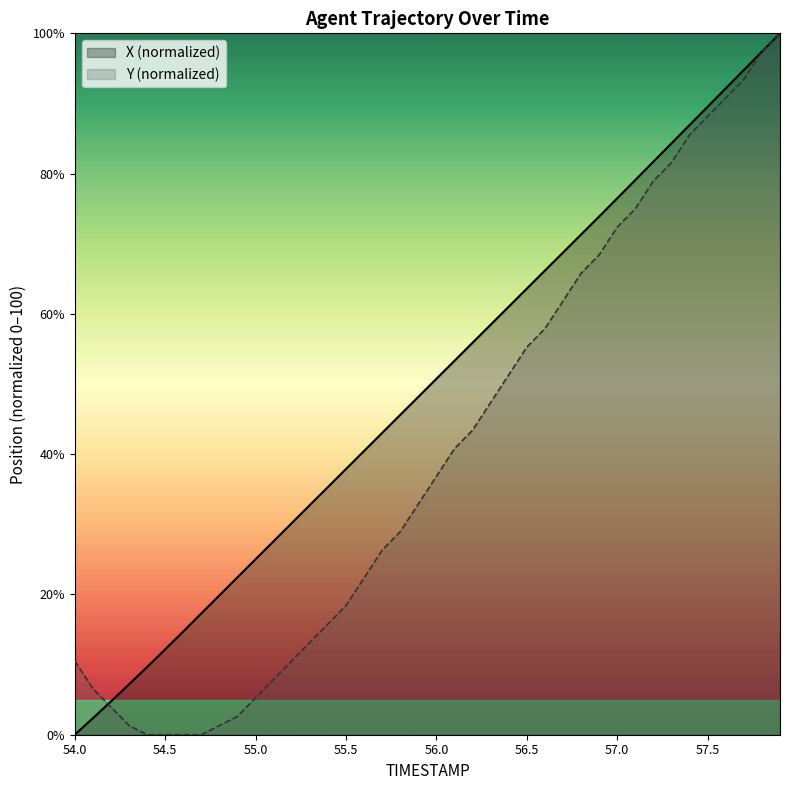

Where is X nearest to the value 50?

56.0